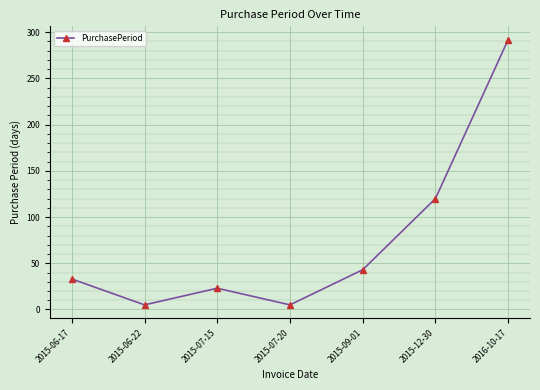

What is the value of the 1st point from the left?

33